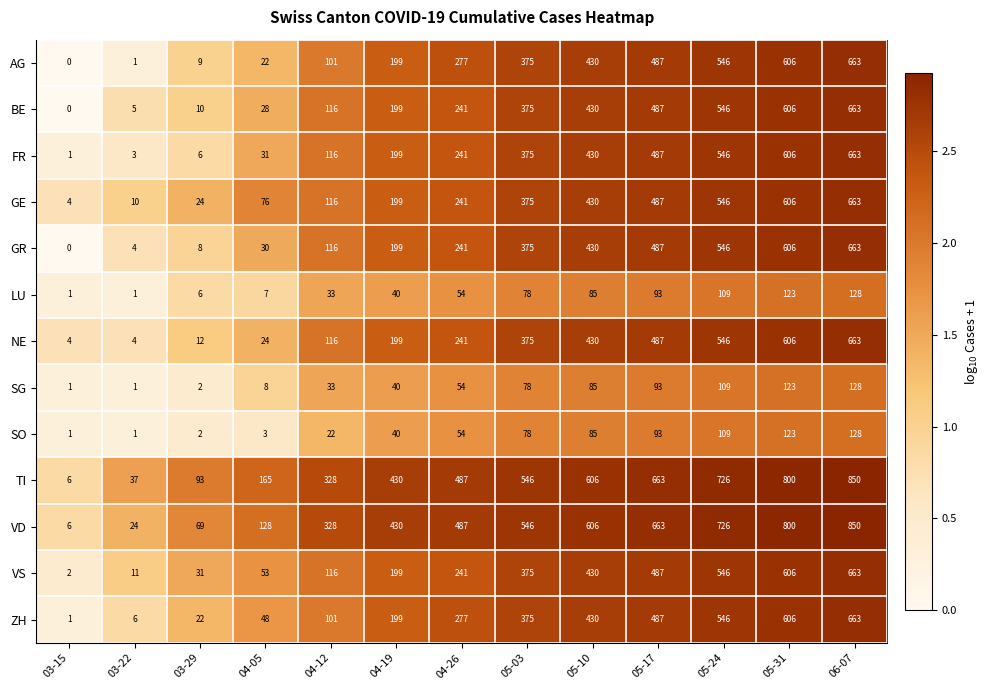

Where is LU nearest to the value 64?

04-26